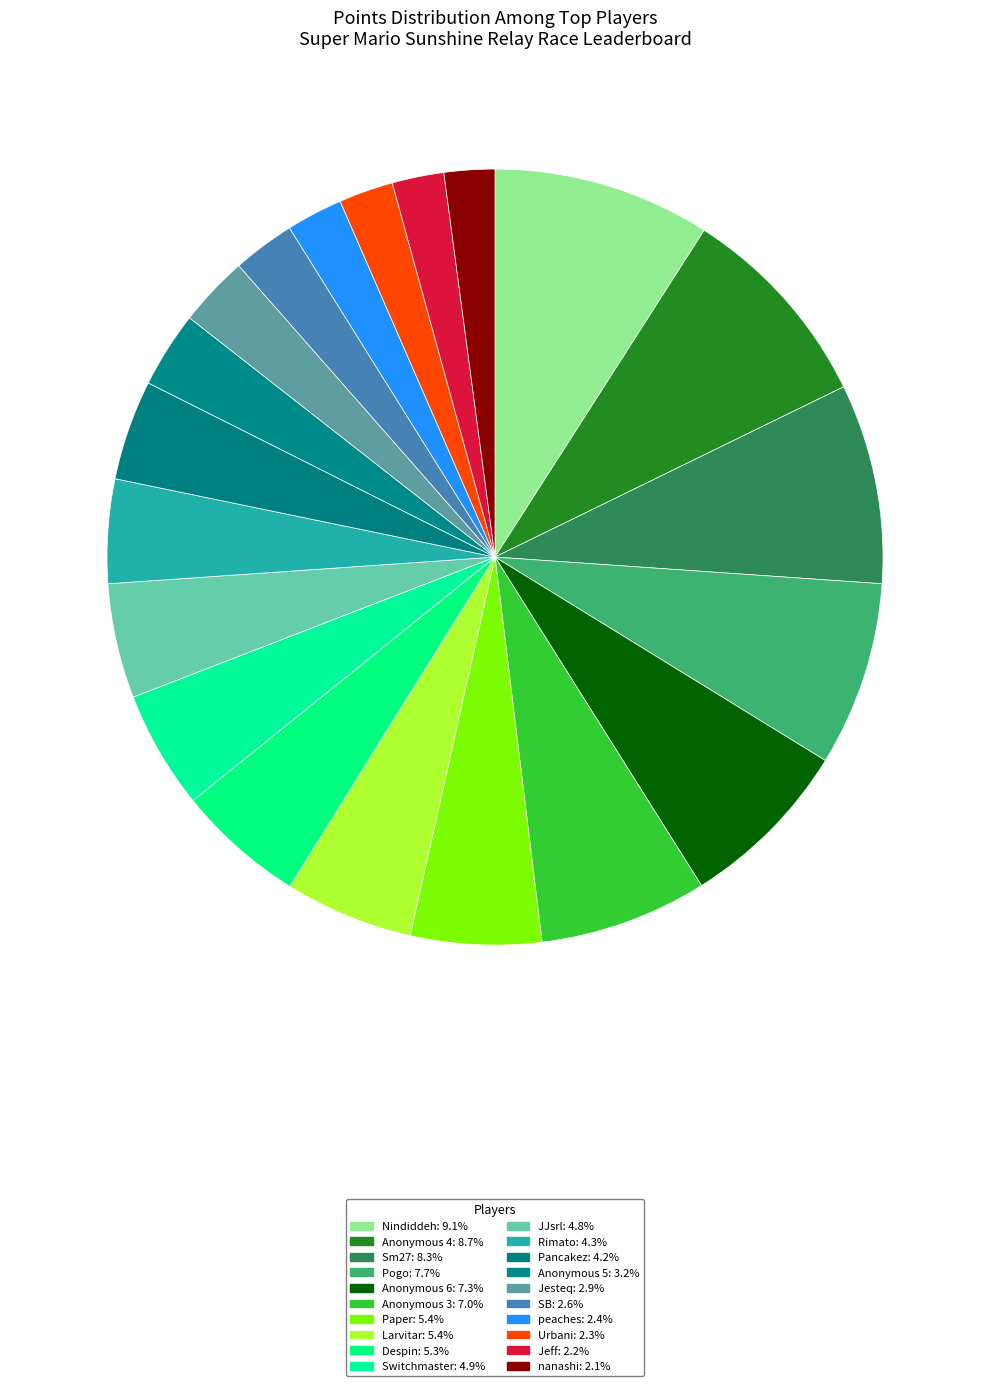

Is it true that nanashi is 2% of the pie?

True